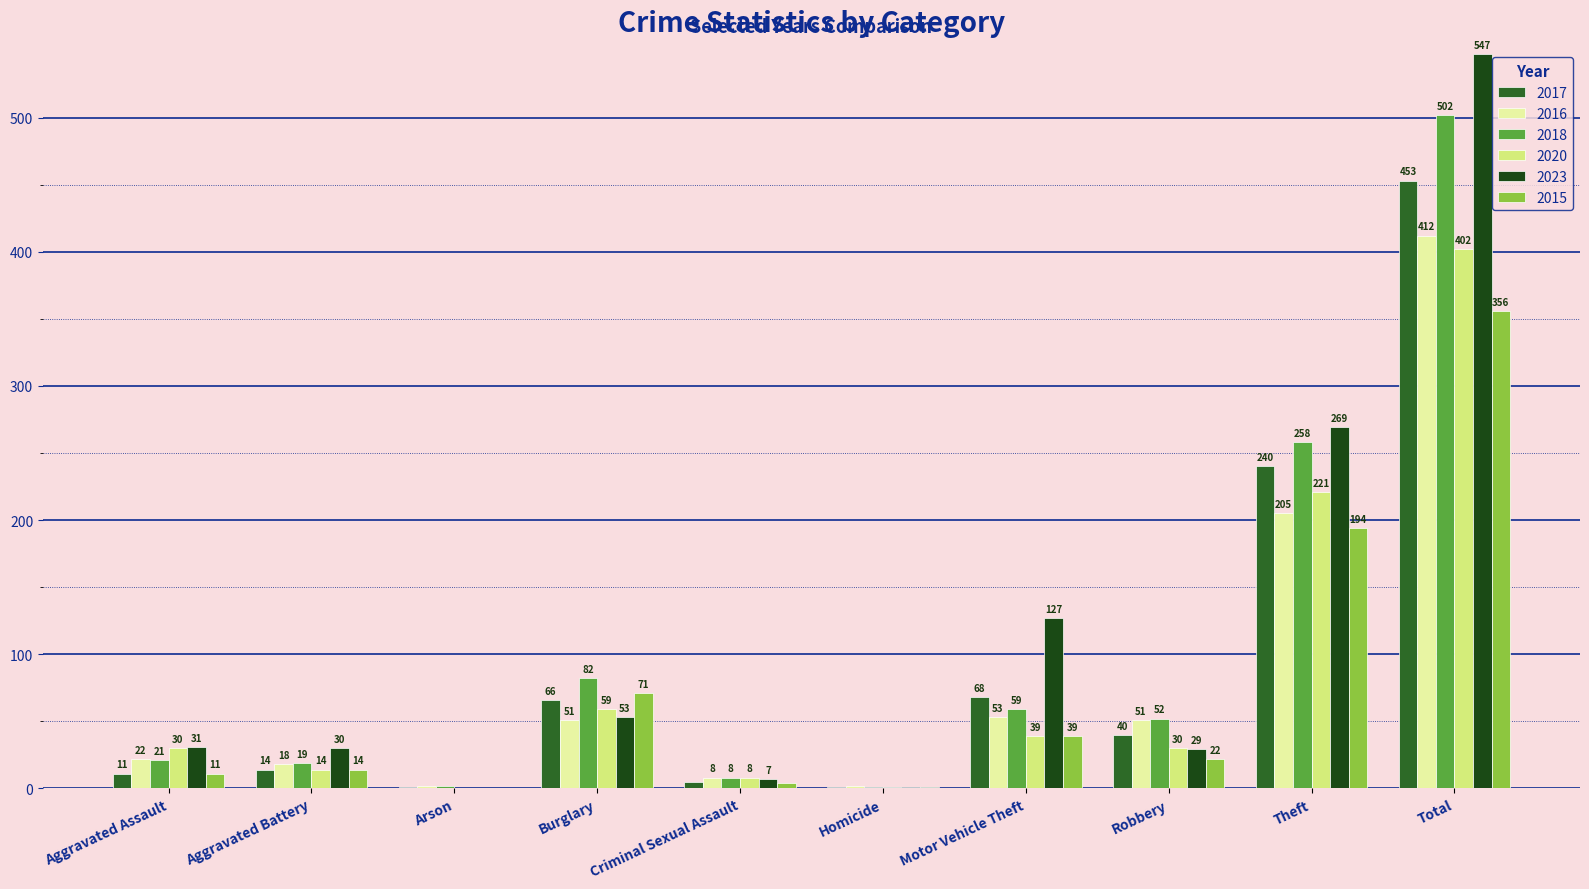

At which label does 2015 reach its peak?

Total